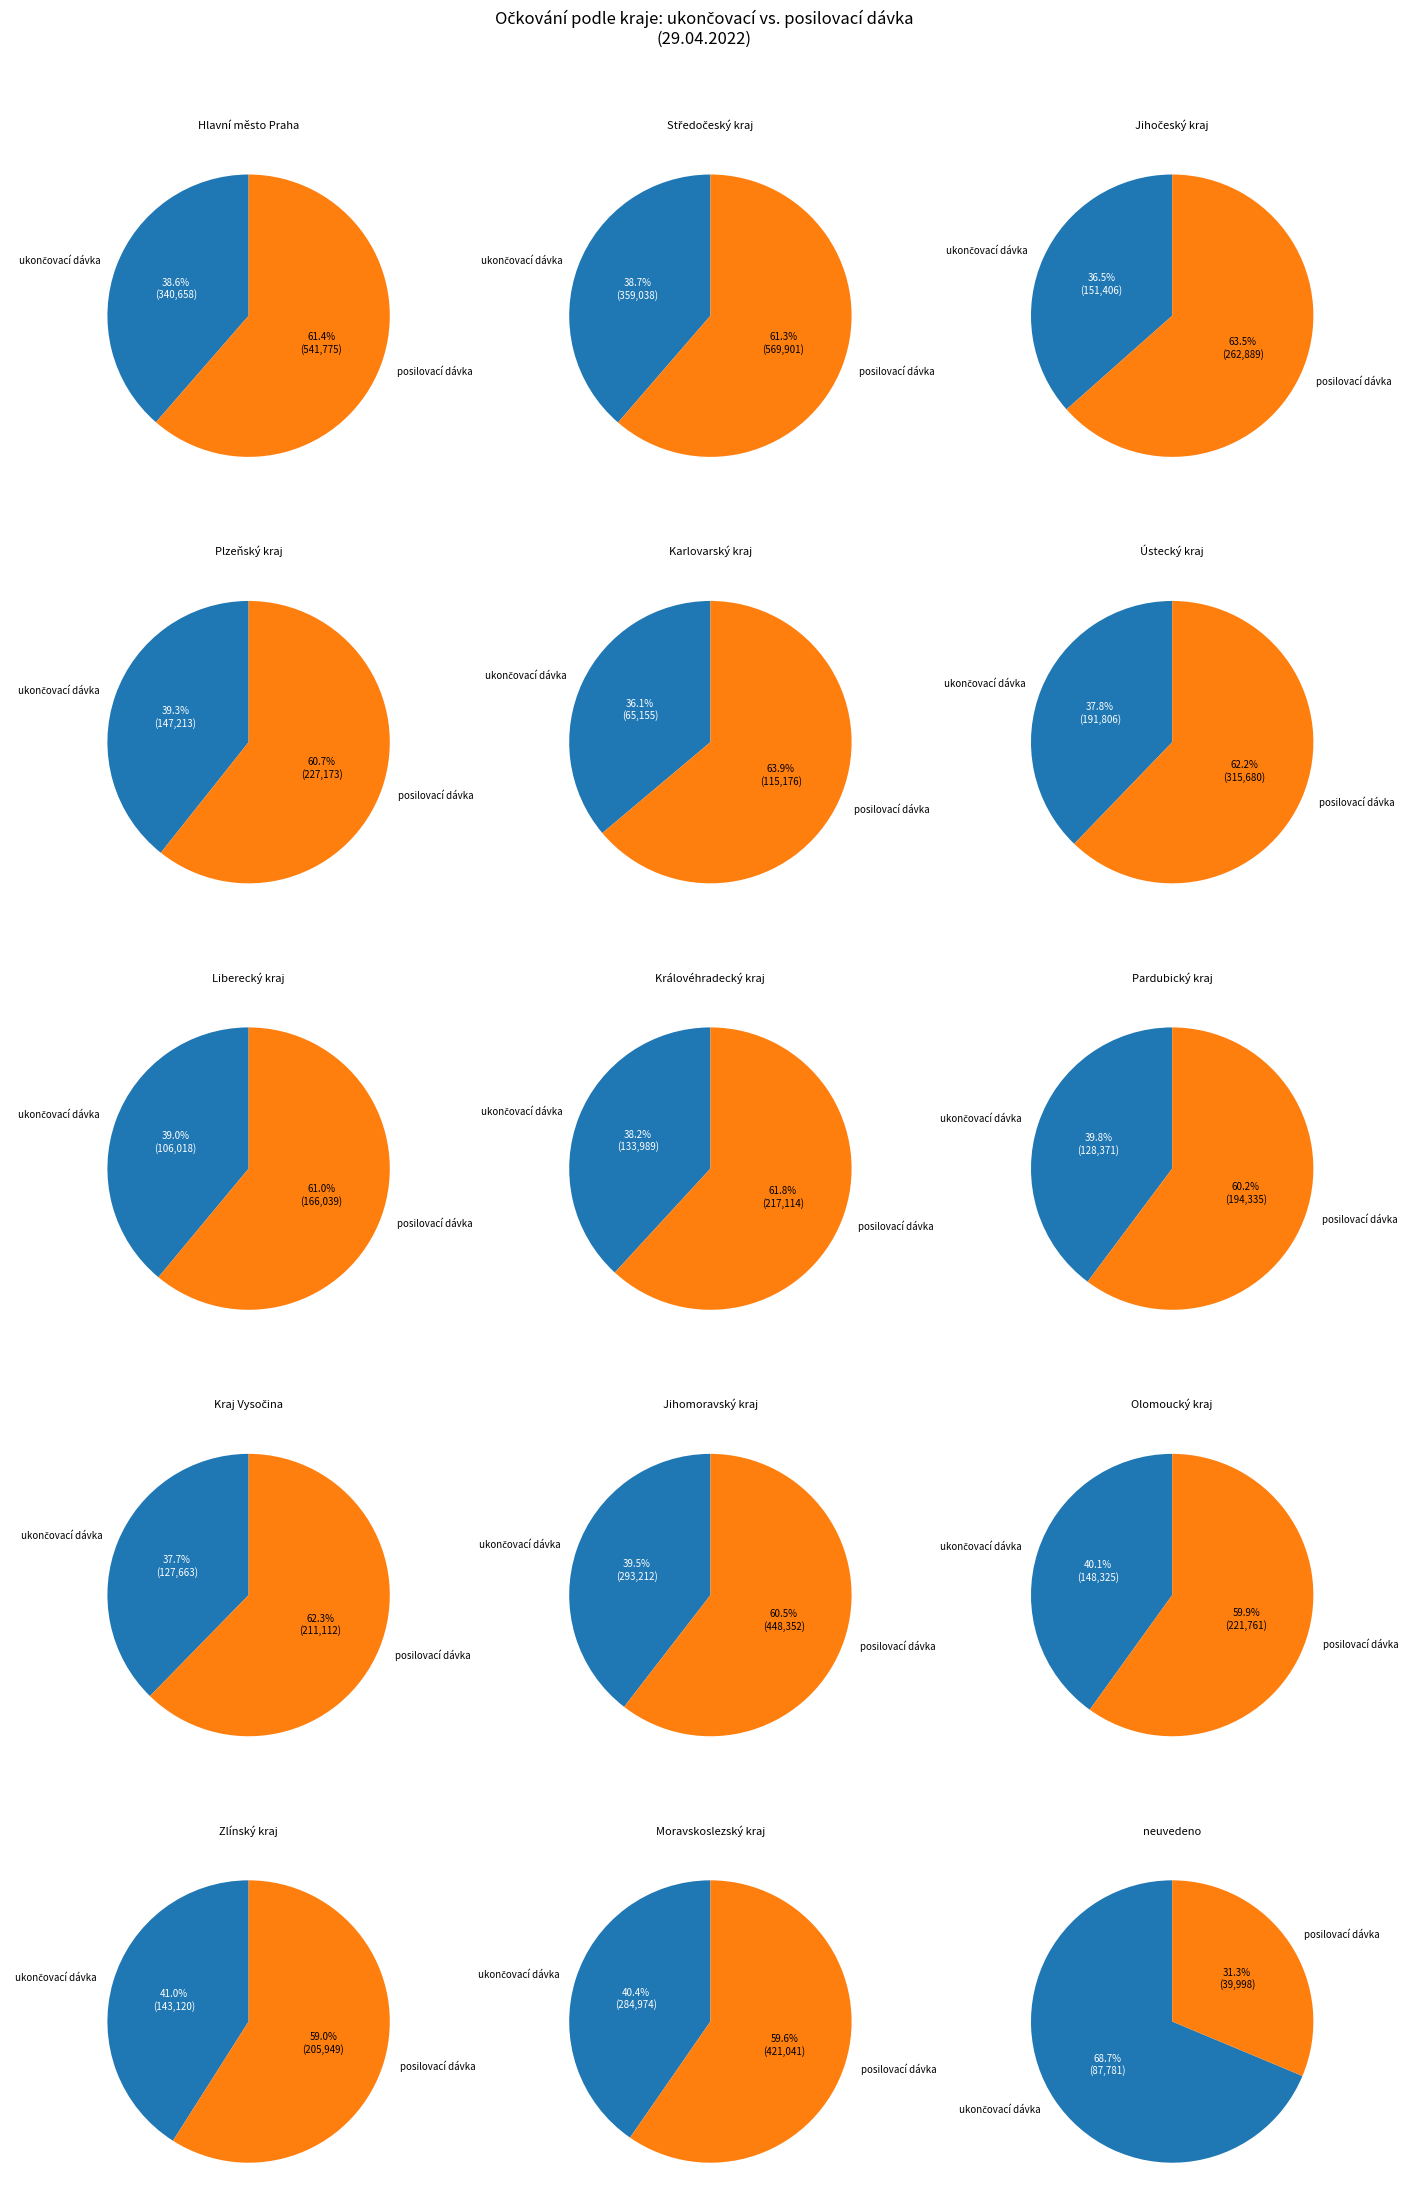

Combined, do Zlínský kraj and Královéhradecký kraj account for over 50%?

No